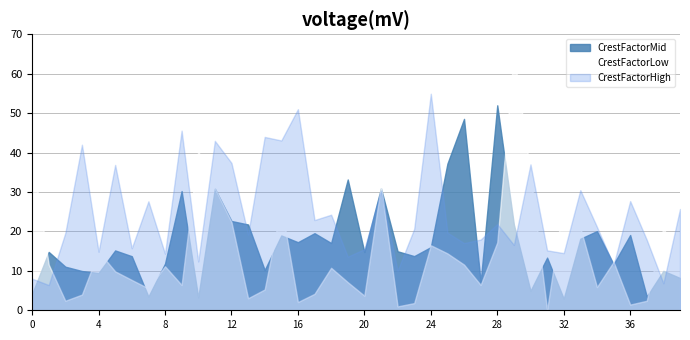

At which label does CrestFactorMid first exceed 14?

1